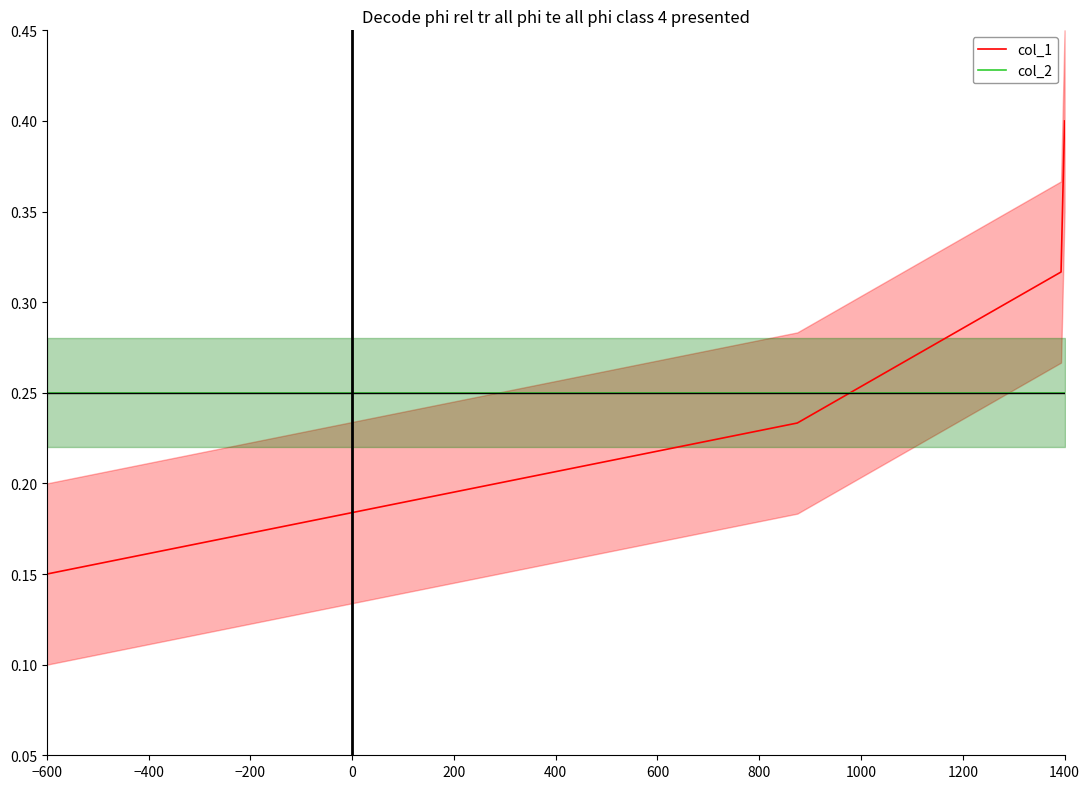

Rank the series by their average value, from highest to lowest.

col_1, col_2